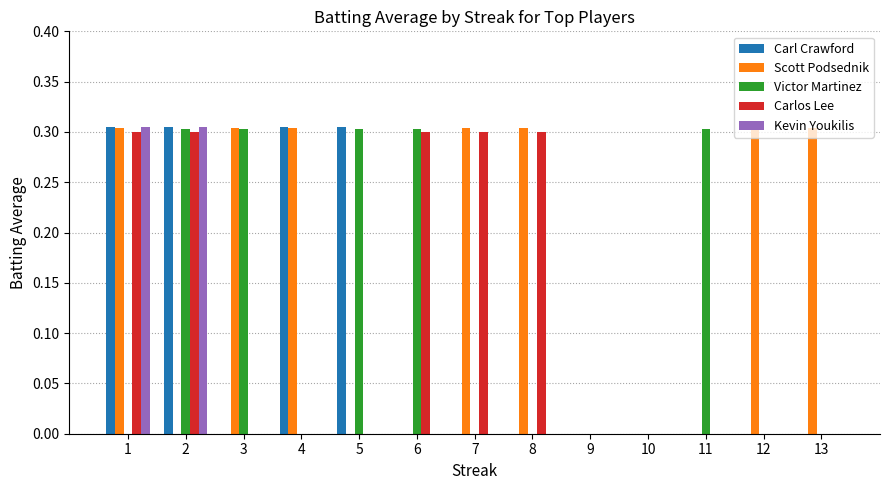

What is the sum of all Carl Crawford values?

1.2